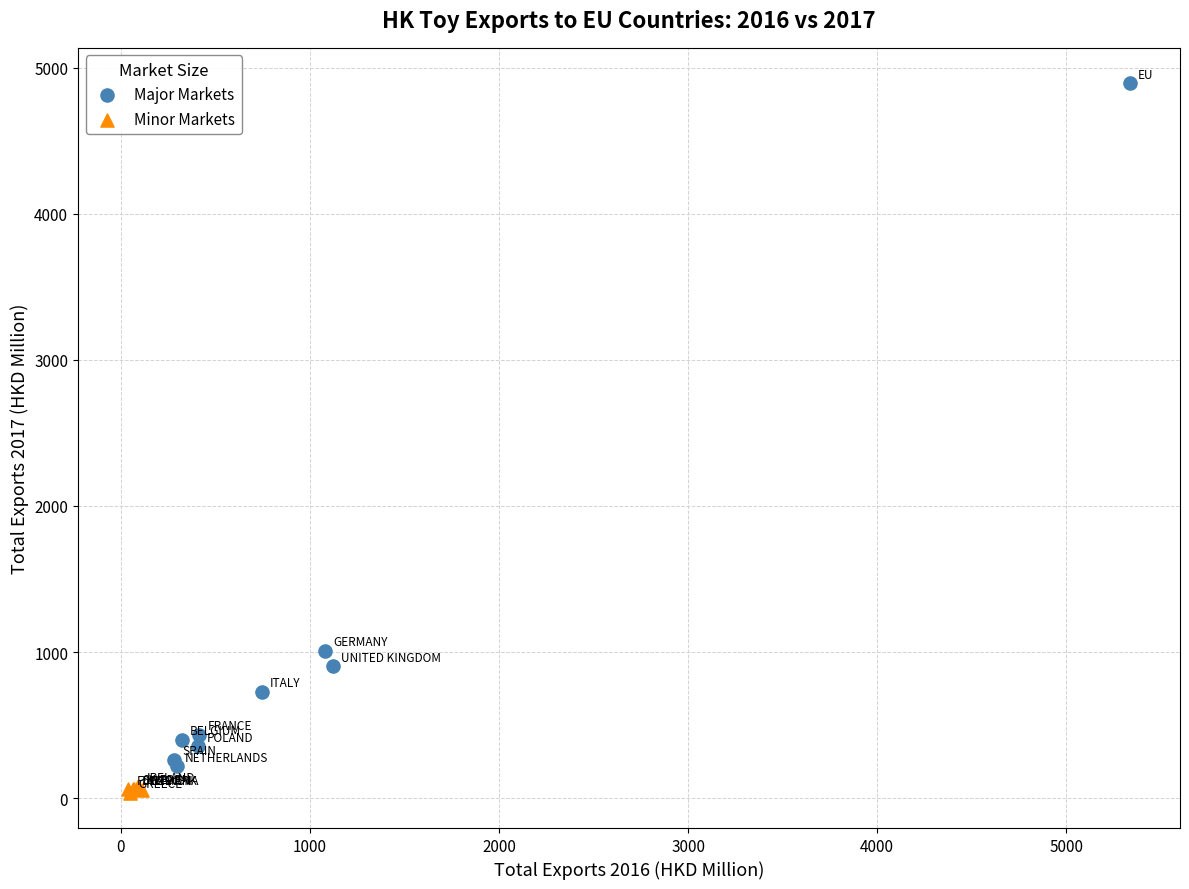

Which series has the widest spread of Y values?

Major Markets